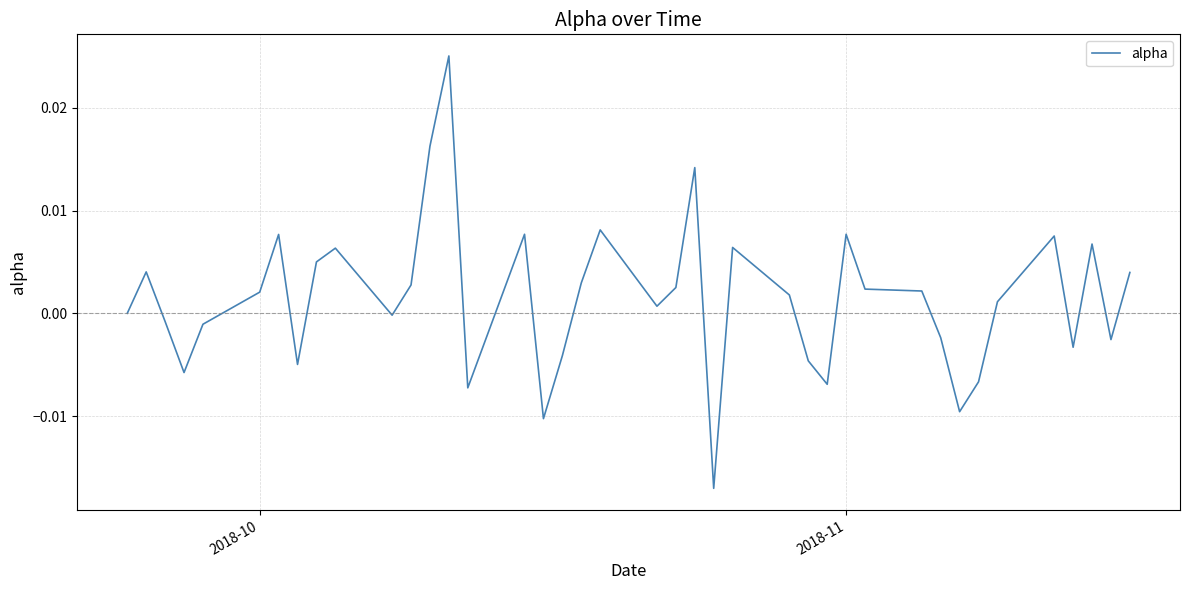

How many points are lower than both their immediate neighbors (excluding endpoints)?

11